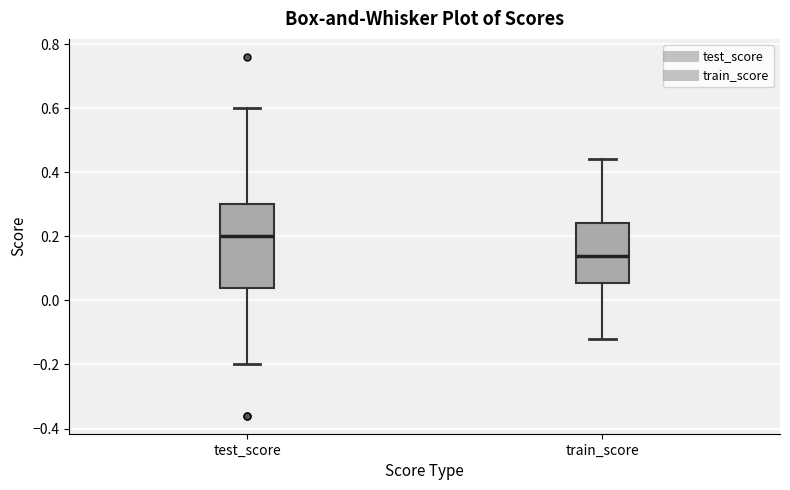

Reading left to right, transcribe this box plot: for each box, give where its median line is, the range the box spans, and where its two whiskers end, as read against the y-axis. The values are not printed on the chart, so give them approximately, as read against the axis.

test_score: median 0.20, box 0.04 to 0.30, whiskers -0.20 to 0.60
train_score: median 0.14, box 0.06 to 0.24, whiskers -0.12 to 0.44